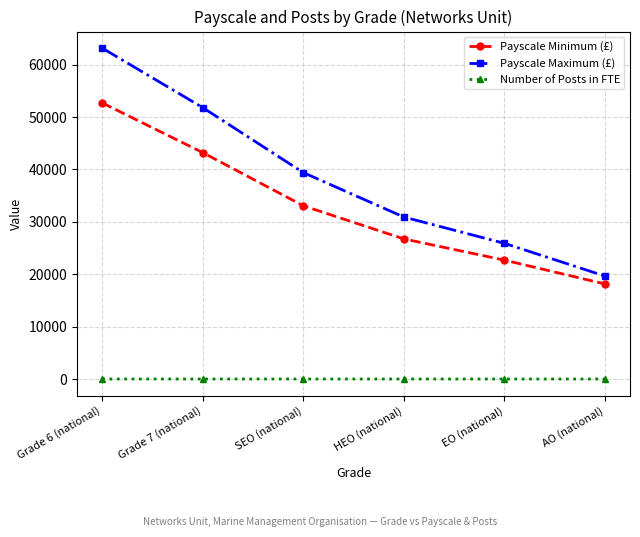

Is this an area chart (filled region under the line)?

No